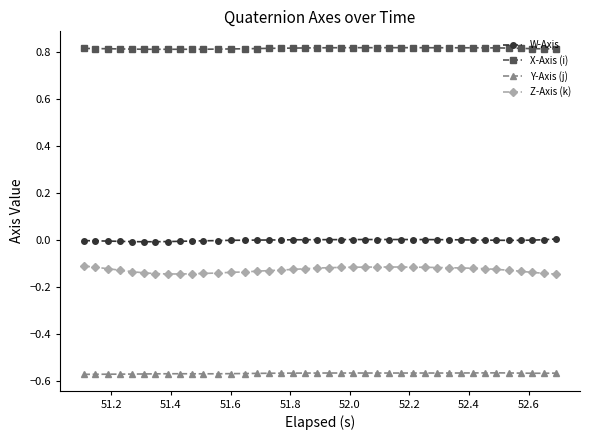

Count the number of data series in this chart.

4